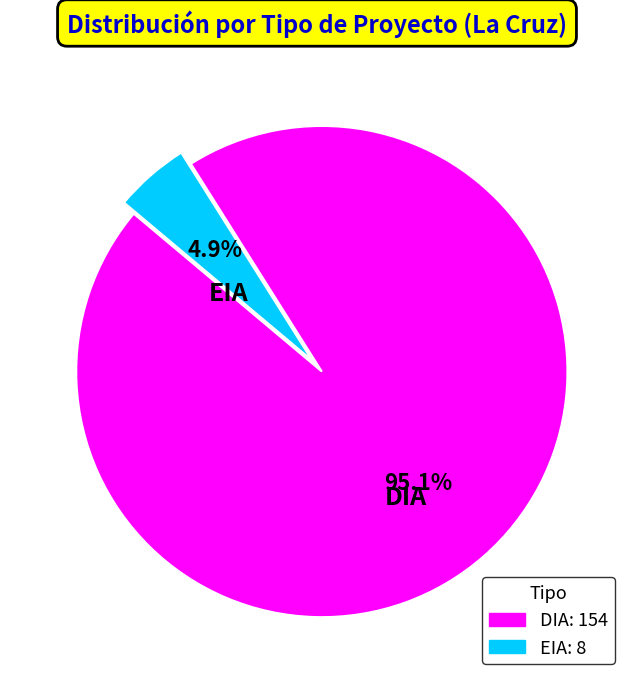

What is the total percentage of EIA and DIA?

100.0%